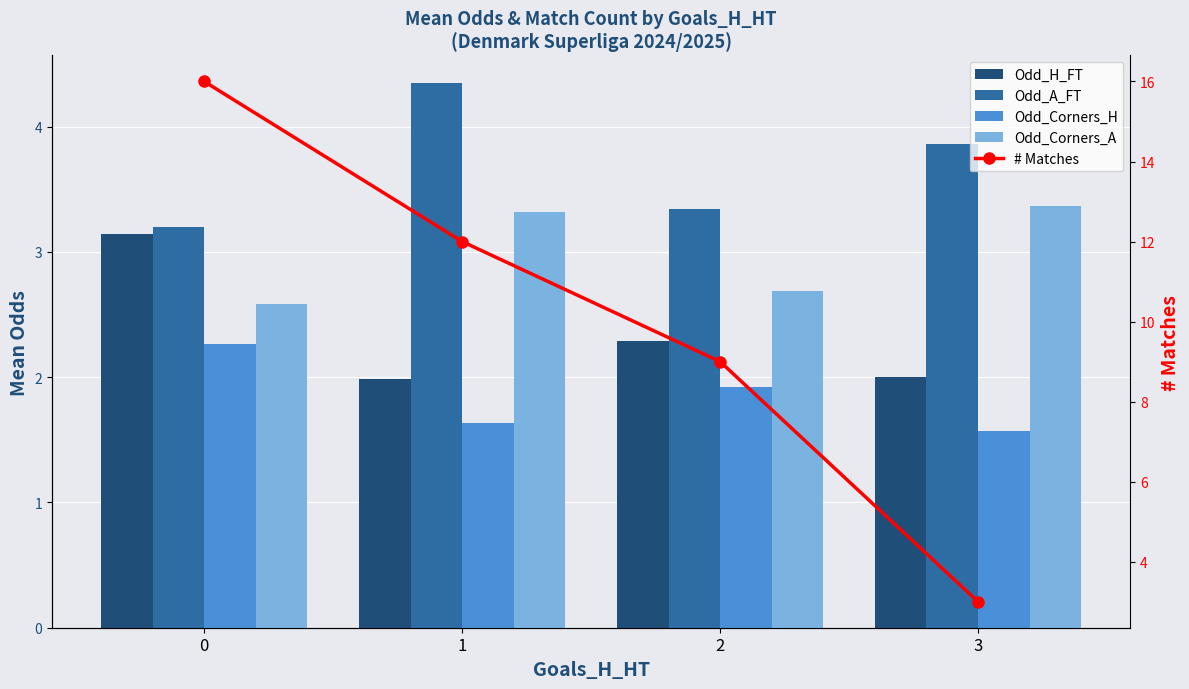

What is the maximum value for Odd_A_FT?

4.4